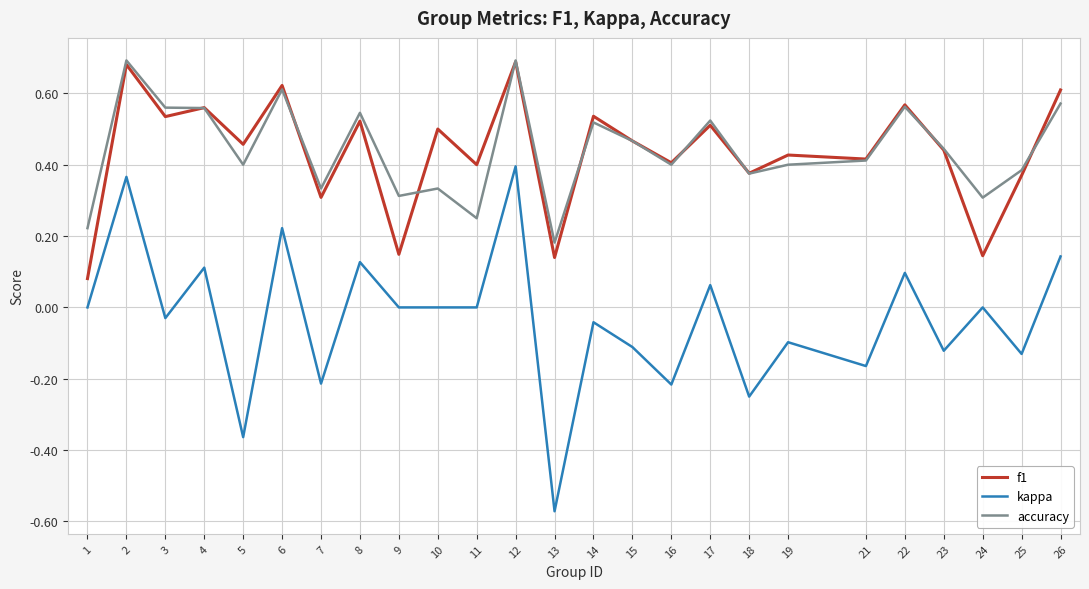

At which category does f1 reach its first local peak?

2